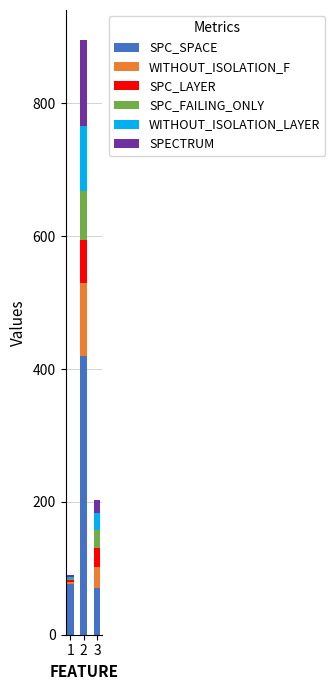

What is the total value across all series at 3?

203